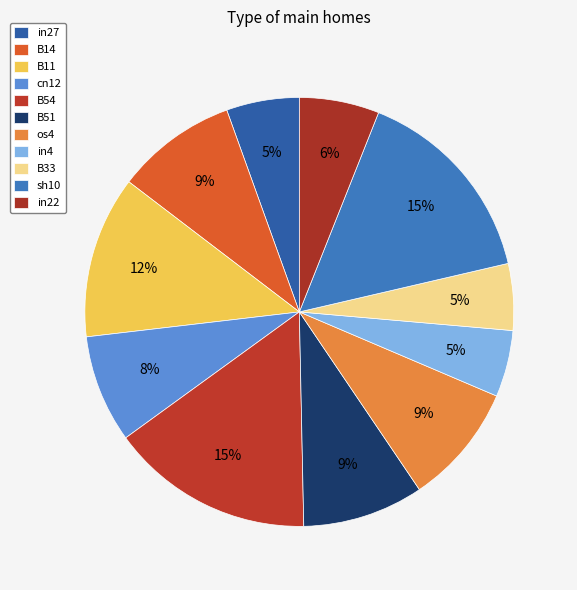

Do os4 and B54 together represent more than half of the pie?

No